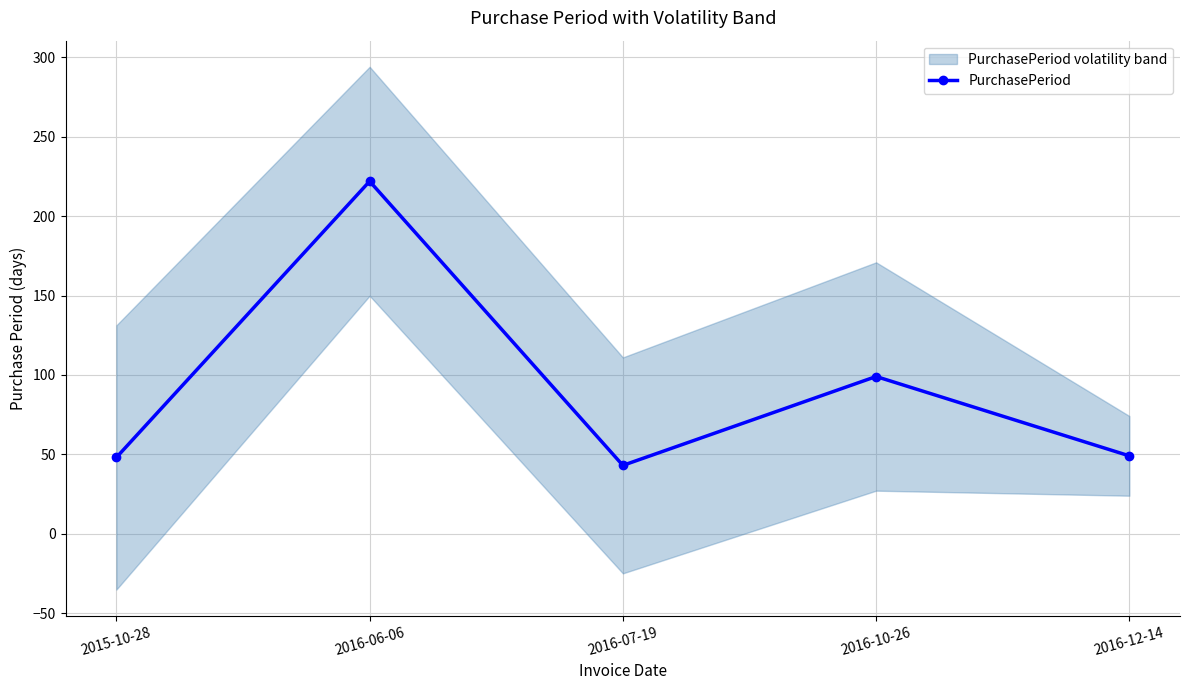

The chart shows a value of 48 at 2015-10-28. True or false?

True